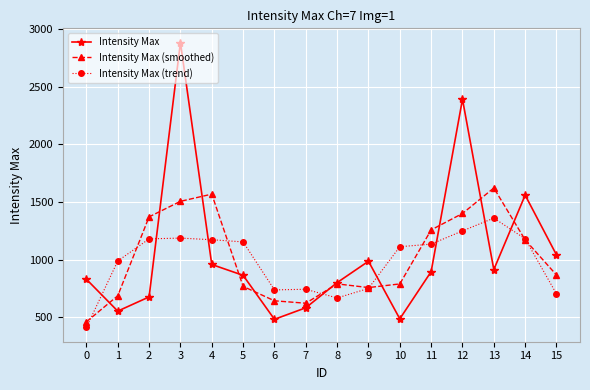

What is the maximum value for Intensity Max (trend)?

1360.0